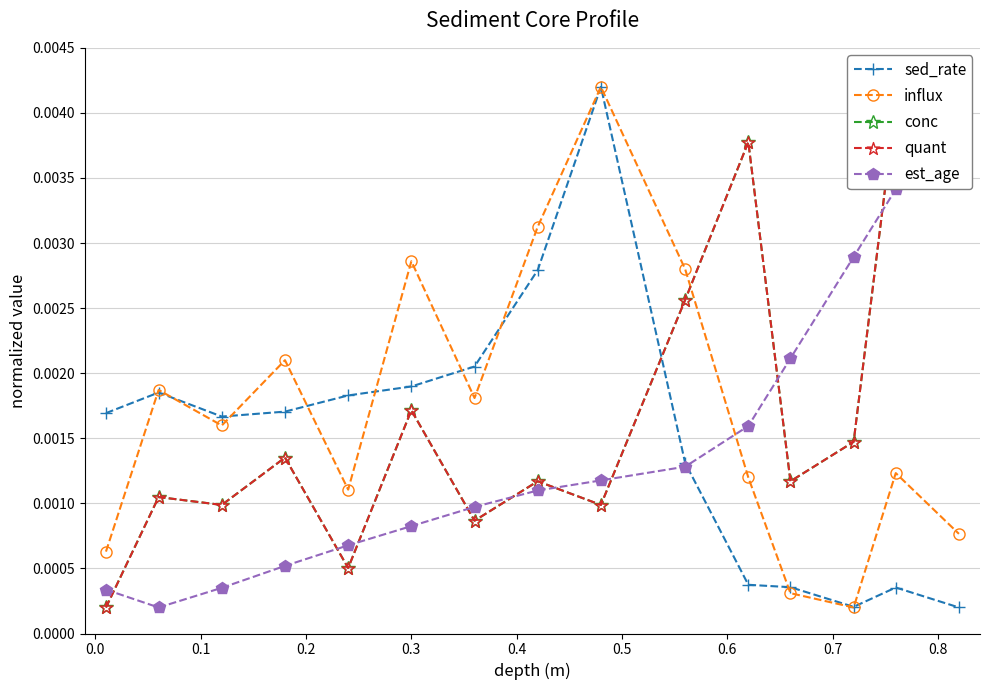

How many interior local peaks does the influx series have?

5